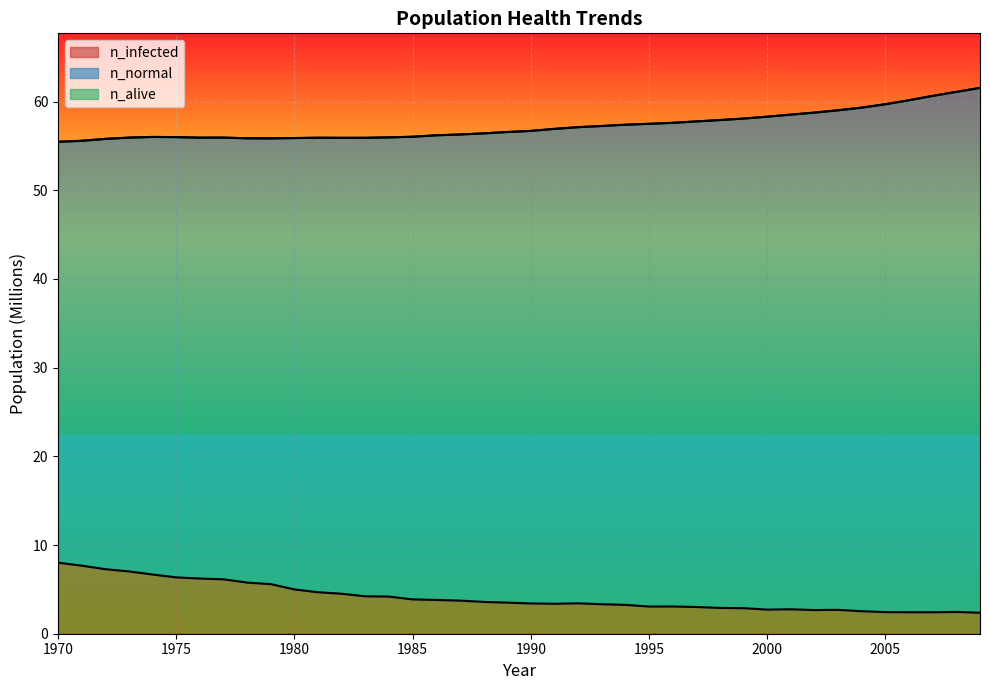

Reading left to right, what are all the values shown in this chart?

n_normal: 55.5	55.6	55.8	55.9	56.0	56.0	55.9	55.9	55.9	55.8	55.9	55.9	55.9	55.9	56.0	56.0	56.2	56.3	56.4	56.6	56.7	56.9	57.1	57.2	57.4	57.5	57.6	57.8	57.9	58.1	58.3	58.5	58.7	59.0	59.3	59.7	60.1	60.6	61.1	61.5
n_infected: 8.0	7.7	7.3	7.0	6.7	6.4	6.2	6.1	5.8	5.6	5.0	4.7	4.5	4.2	4.2	3.9	3.8	3.7	3.6	3.5	3.4	3.4	3.4	3.3	3.3	3.1	3.1	3.0	2.9	2.9	2.7	2.8	2.7	2.7	2.5	2.4	2.4	2.4	2.5	2.4
n_alive: 55.5	55.6	55.8	55.9	56.0	56.0	55.9	55.9	55.9	55.8	55.9	55.9	55.9	55.9	56.0	56.0	56.2	56.3	56.4	56.6	56.7	56.9	57.1	57.2	57.4	57.5	57.6	57.8	57.9	58.1	58.3	58.5	58.7	59.0	59.3	59.7	60.1	60.6	61.1	61.5